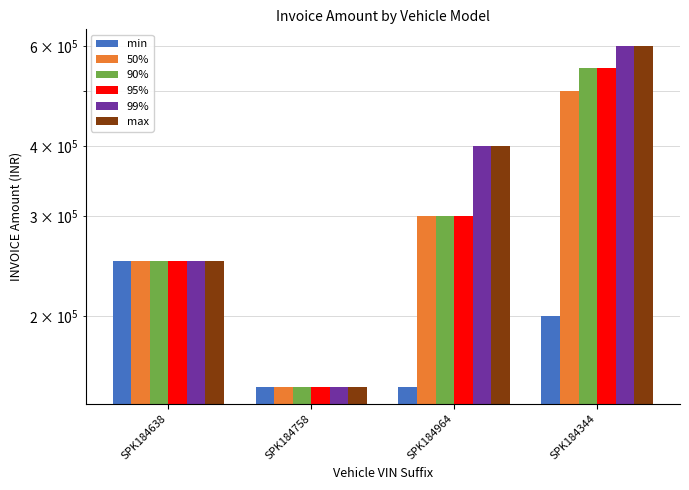

Where is 99% nearest to the value 375000?

SPK184964